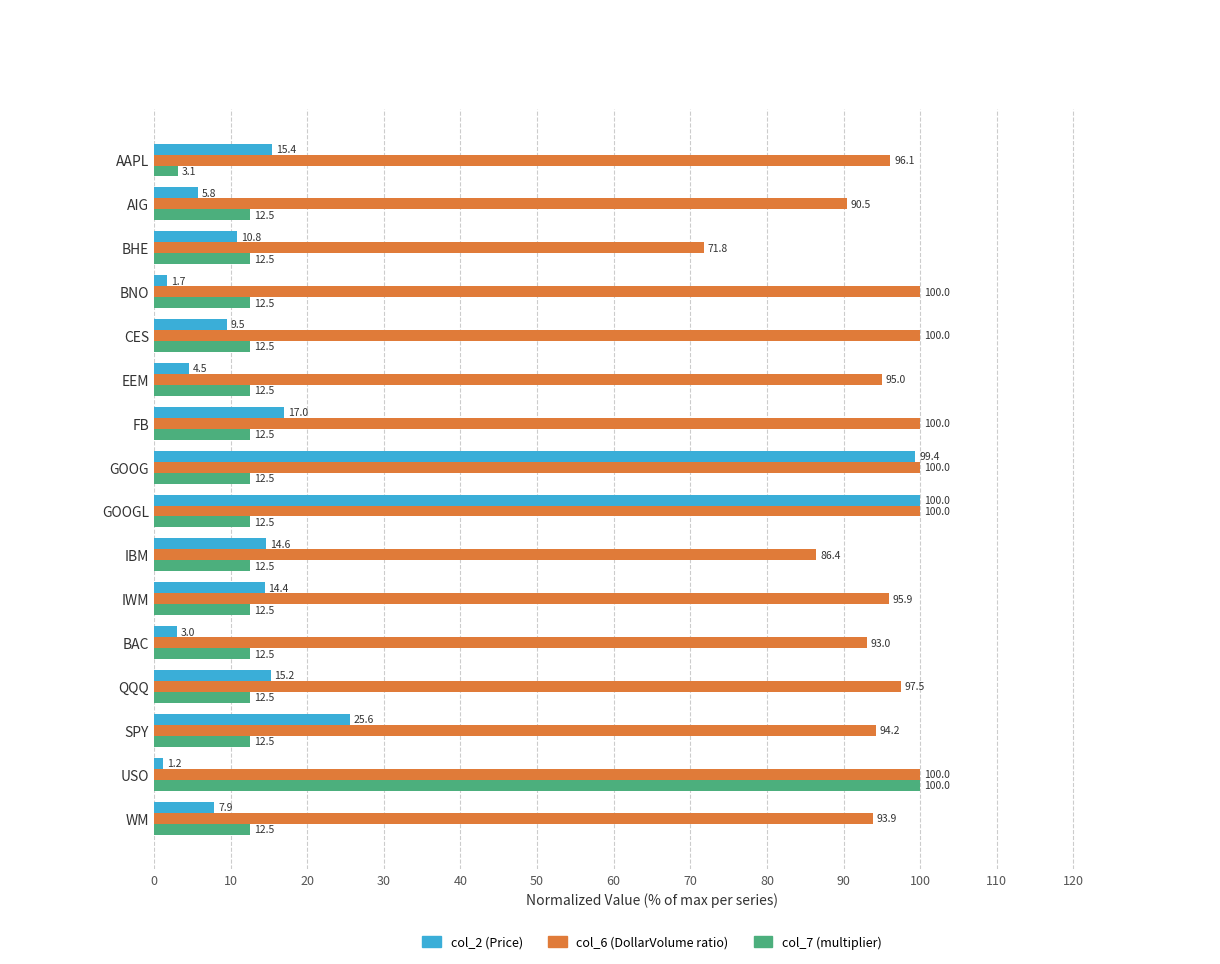

Which series has the widest spread of values?

col_2 (Price)